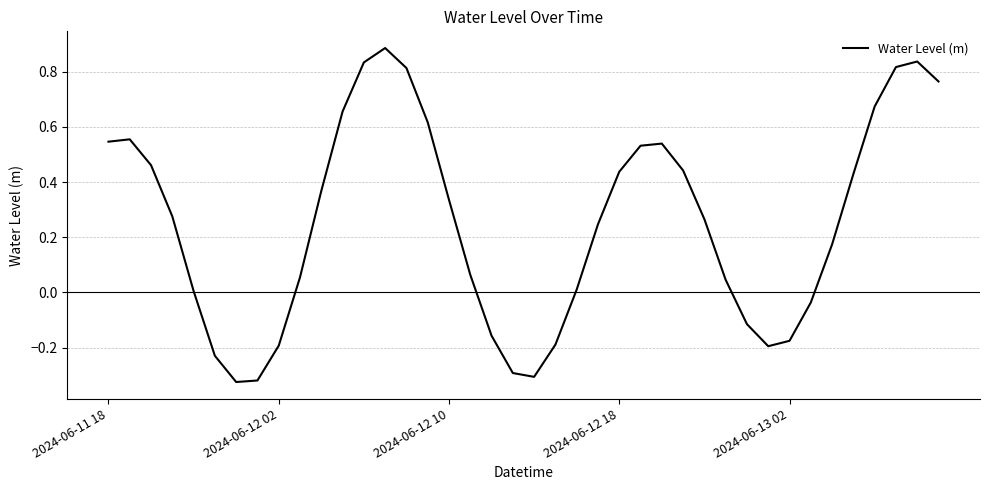

What is the difference between the maximum and minimum values?

1.2